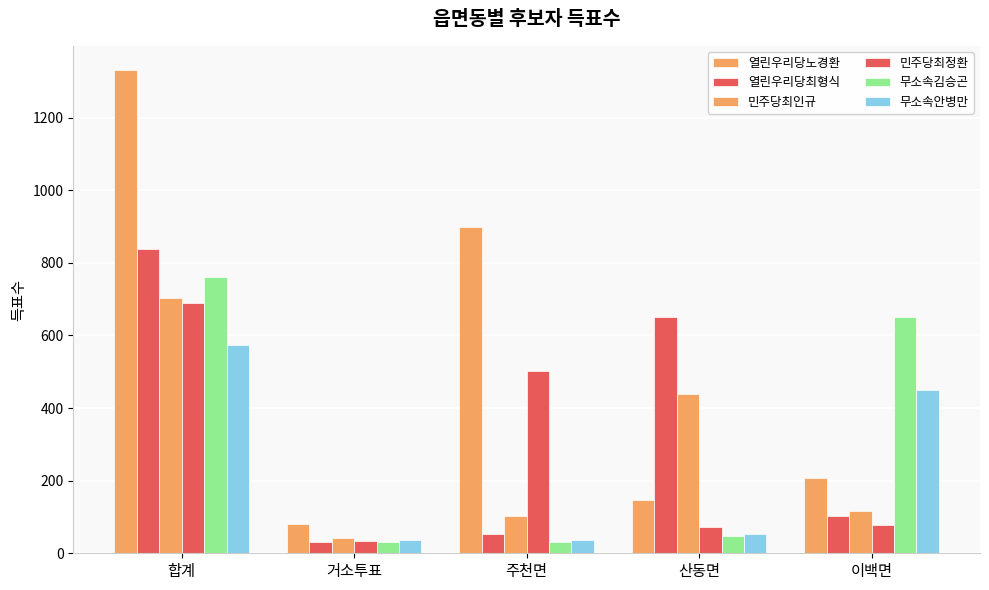

Is it true that 열린우리당최형식 equals 1345 at 합계?

False